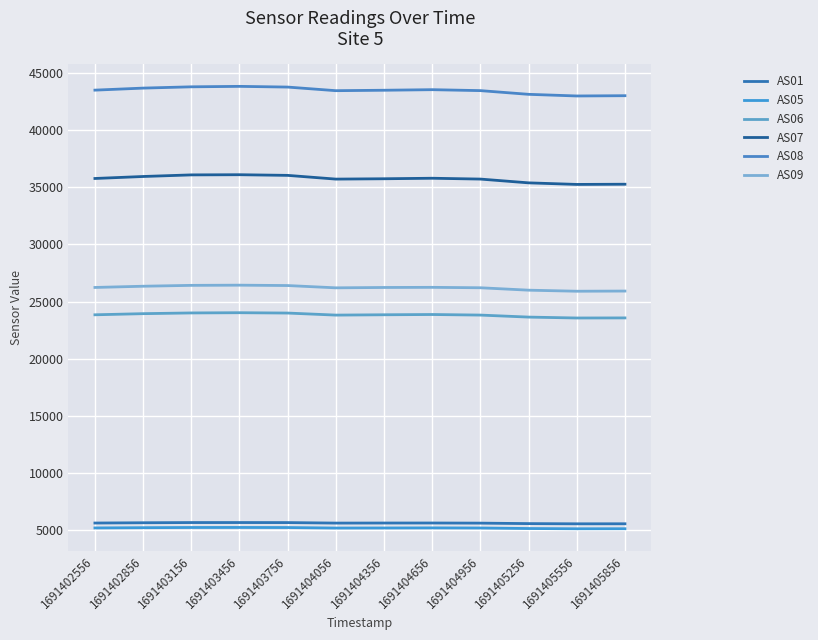

Is this an area chart (filled region under the line)?

No